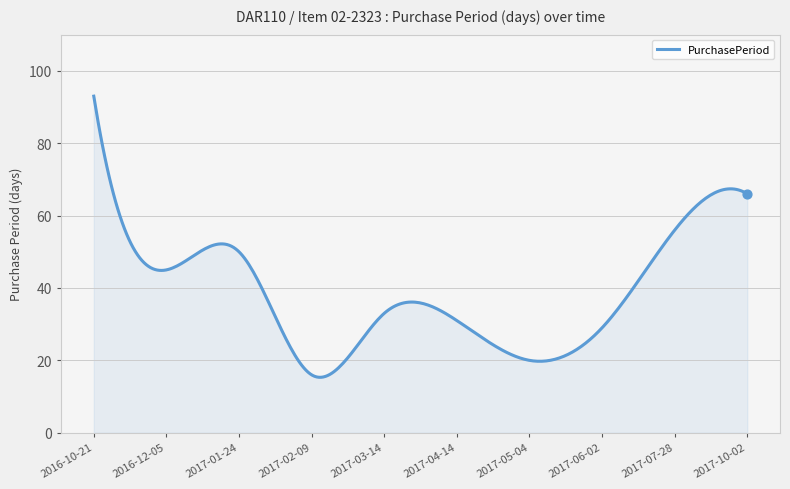

What is the greatest value displayed?

93.0